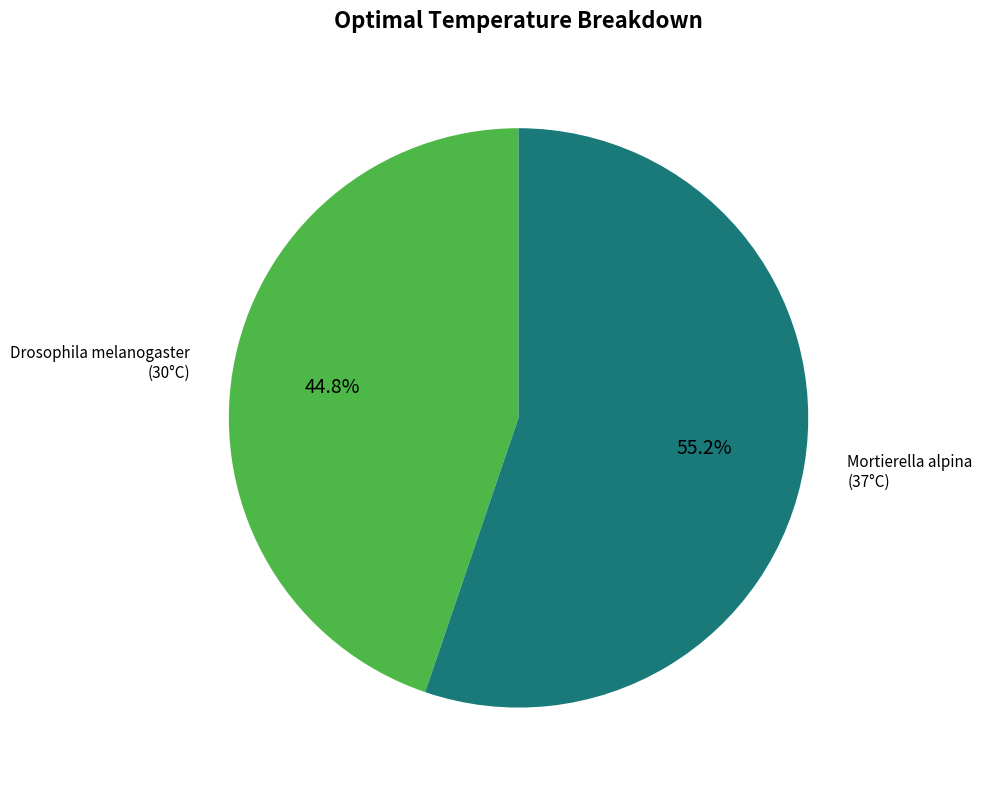

Approximately how many times larger is the value at Drosophila melanogaster compared to Mortierella alpina?

0.8